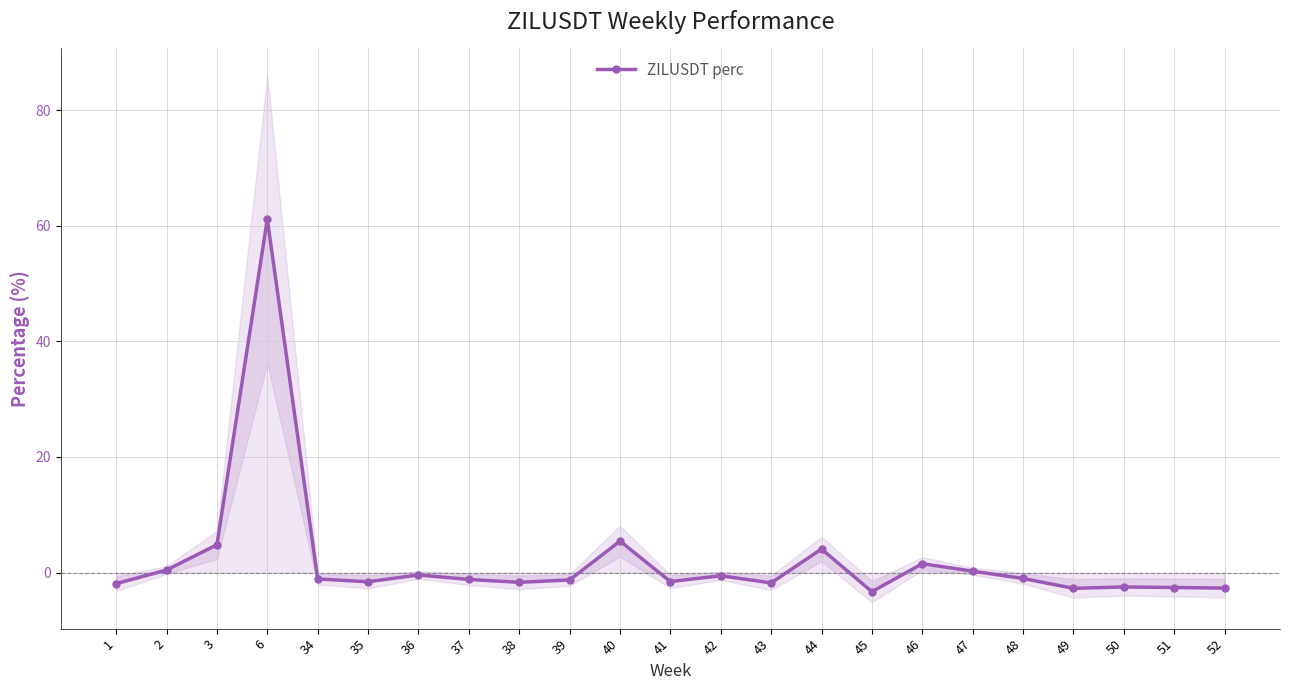

List the labels in order of value, largest first.

6, 40, 3, 44, 46, 2, 47, 36, 42, 48, 34, 37, 39, 41, 35, 38, 43, 1, 50, 51, 52, 49, 45